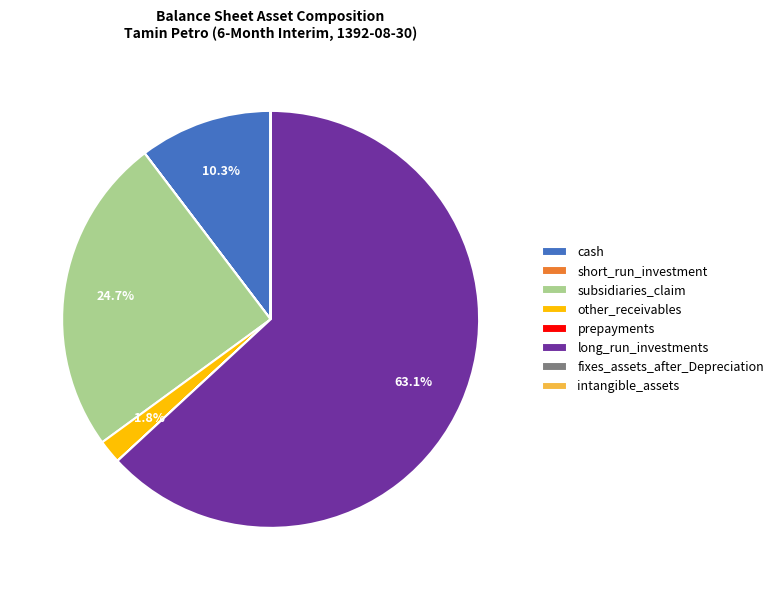

Between cash and other_receivables, which is larger?

cash